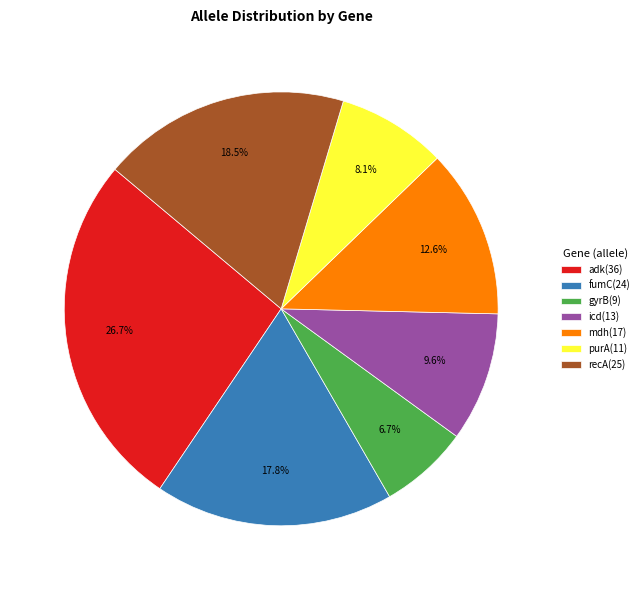

Is there a majority slice in this chart?

No